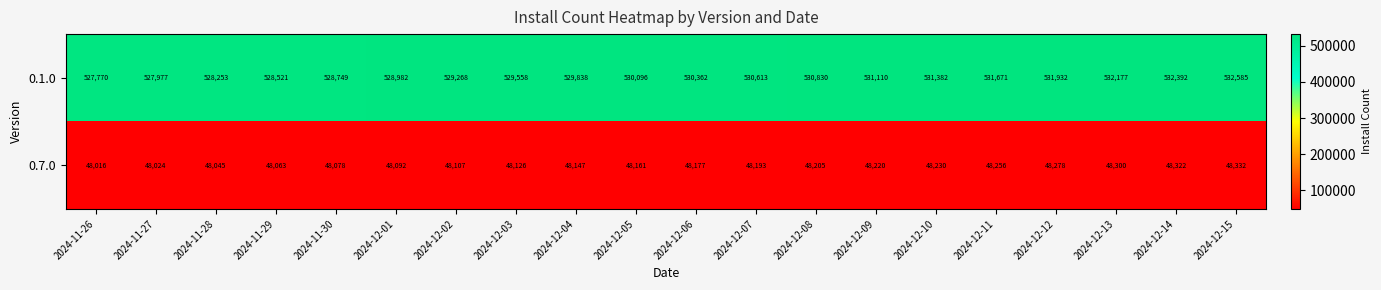

Count the number of data series in this chart.

2